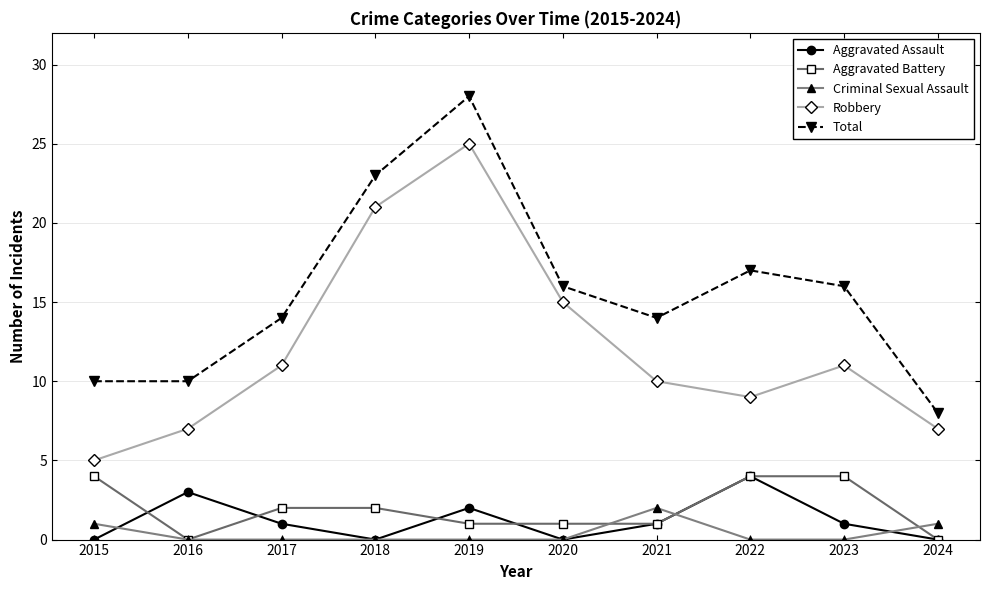

Is this an area chart (filled region under the line)?

No